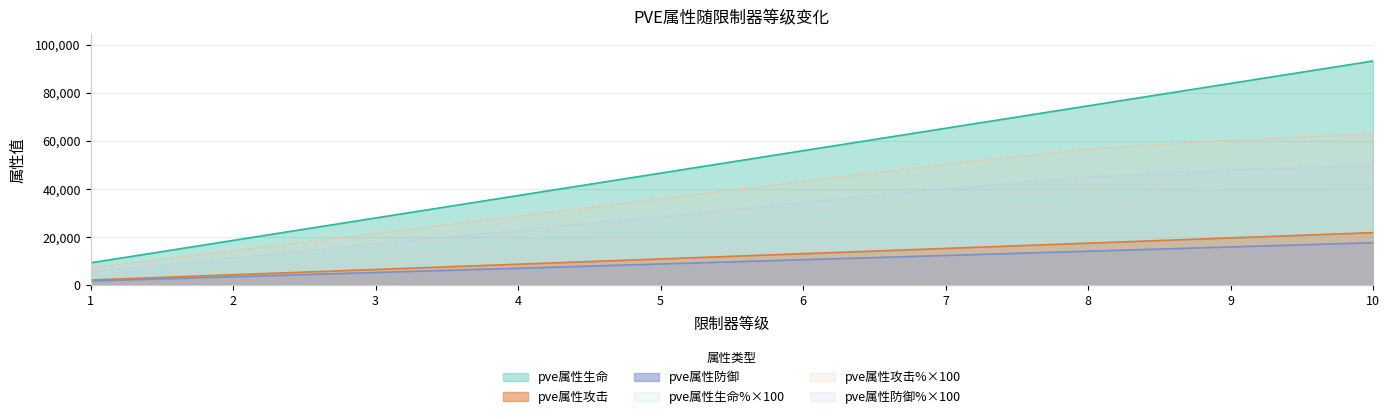

What is the approximate value of pve属性攻击% at 5, to the nearest 100?

36000